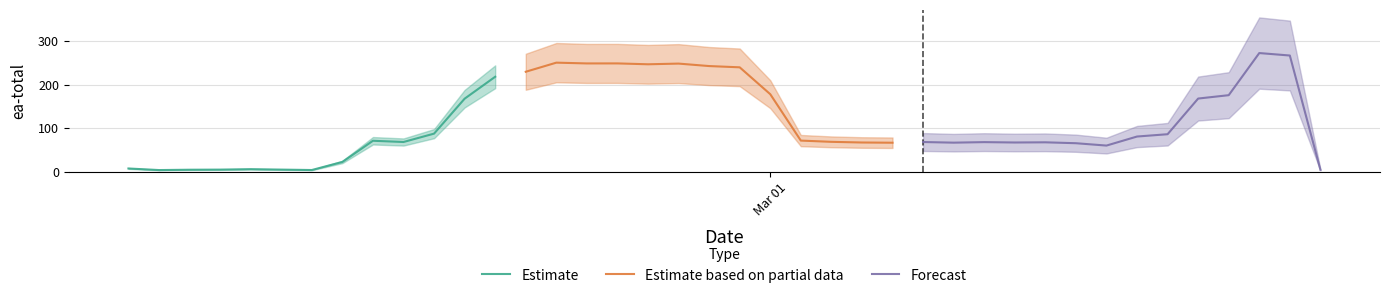

What is the greatest value displayed?

272.3